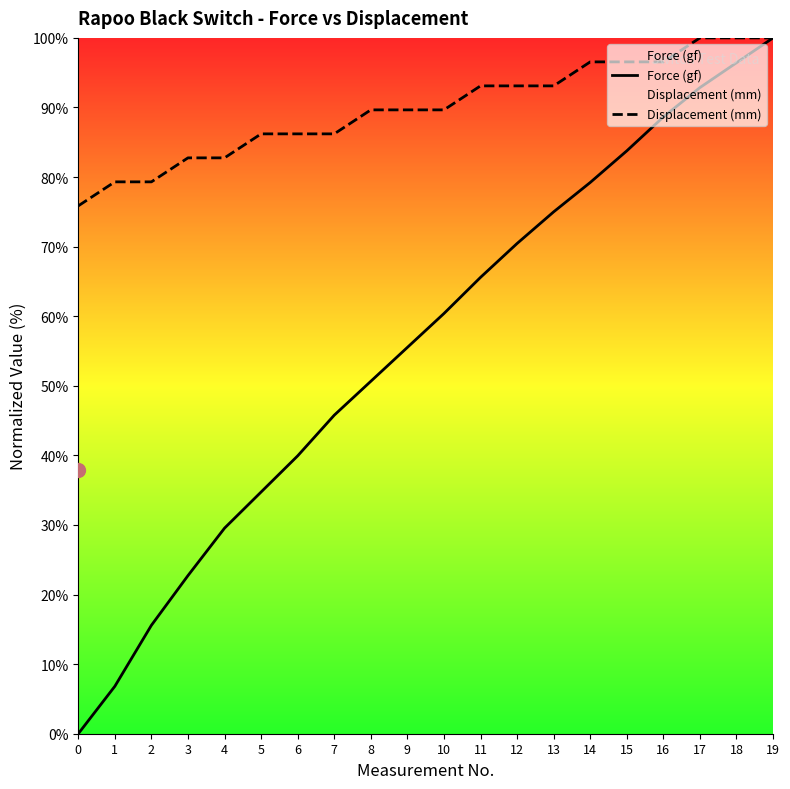

List the labels in order of Displacement (mm) value, smallest first.

0, 1, 2, 3, 4, 5, 6, 7, 8, 9, 10, 11, 12, 13, 14, 15, 16, 17, 18, 19